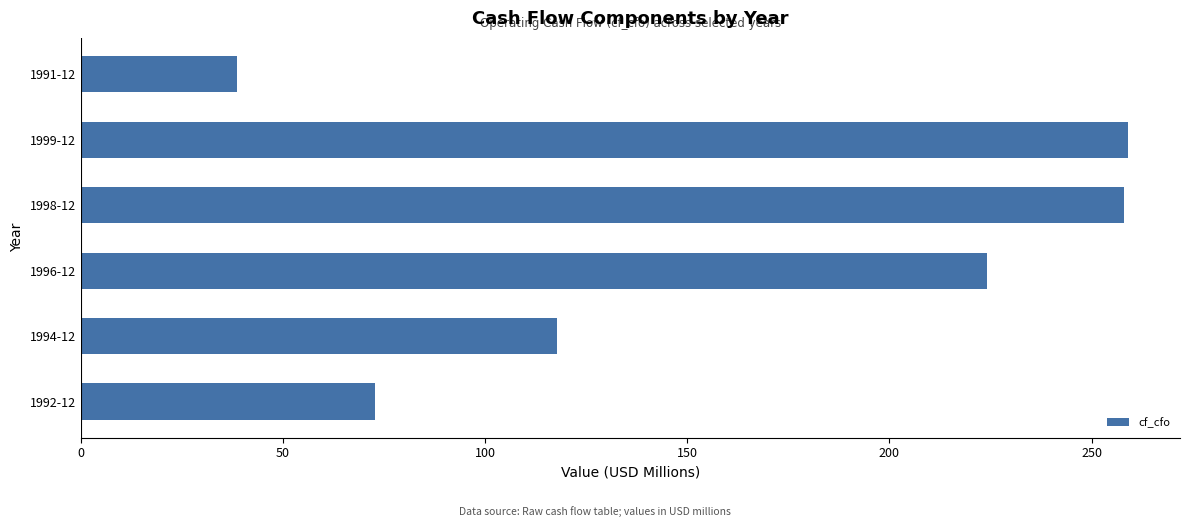

Where is the data nearest to the value 148?

1994-12